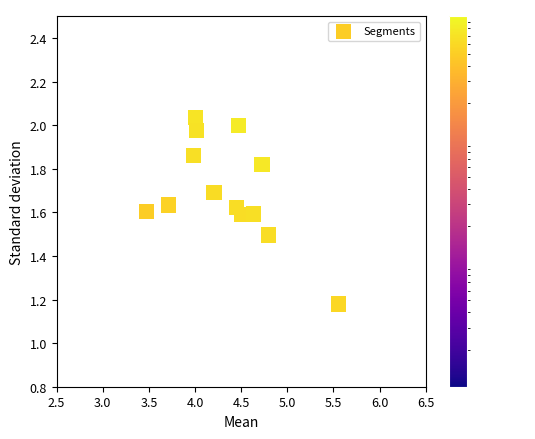

What is the range of Y values (max minus min)?

0.9